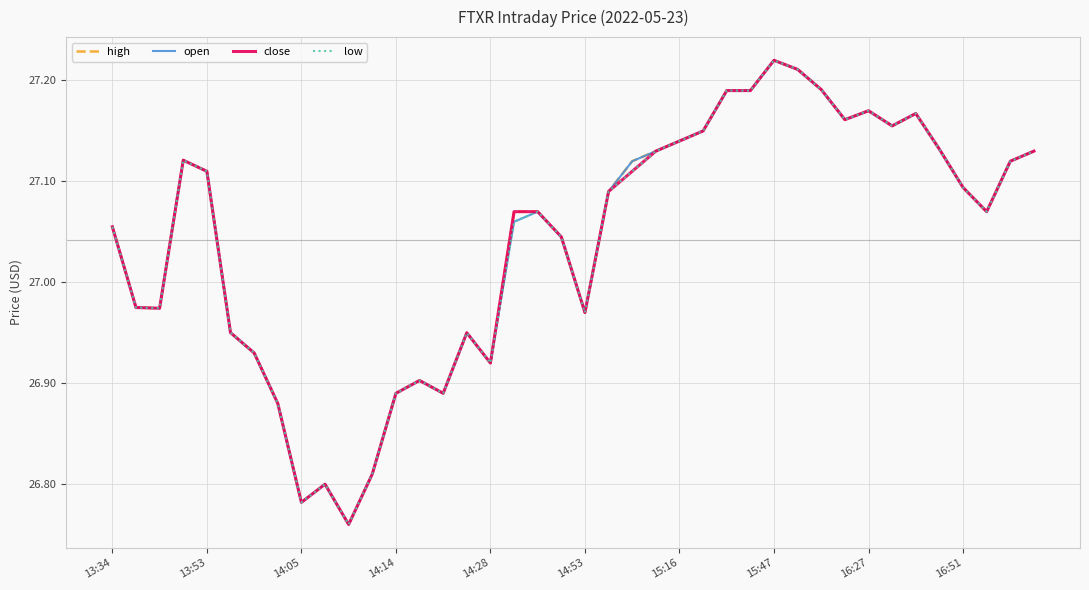

How many distinct data groups are displayed?

4